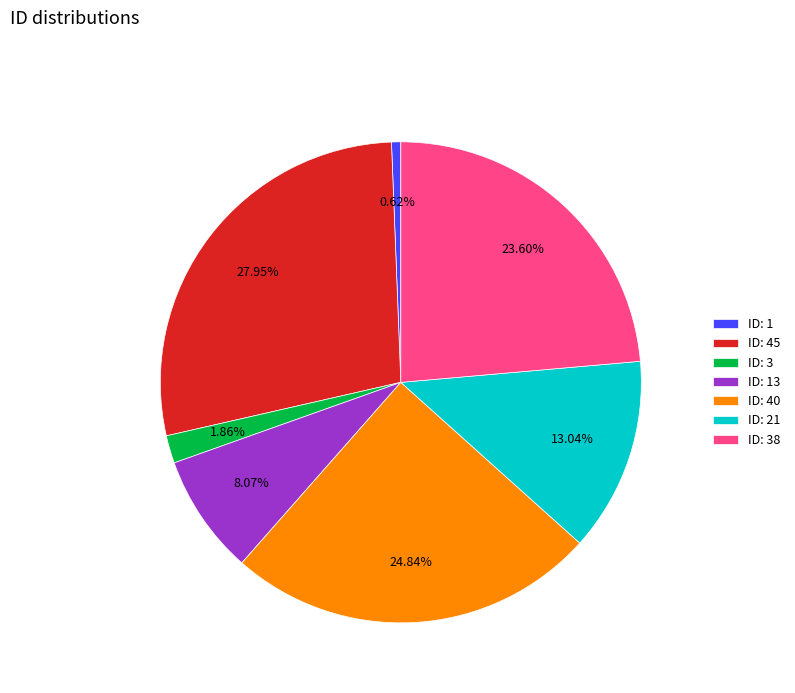

Does ID: 1 account for over 50% of the chart?

No